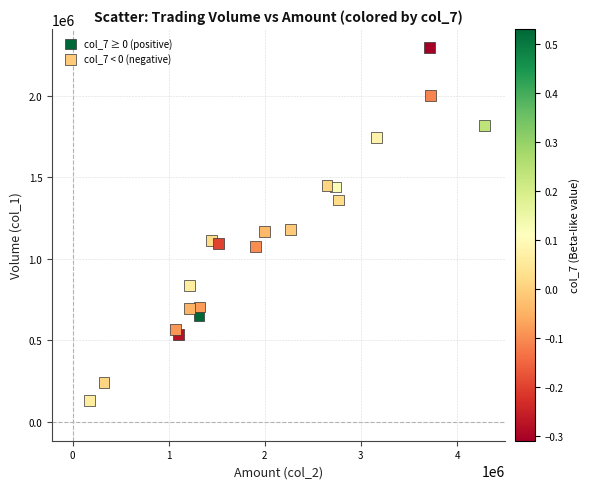

Which series contains the highest Y value?

col_7 < 0 (negative)